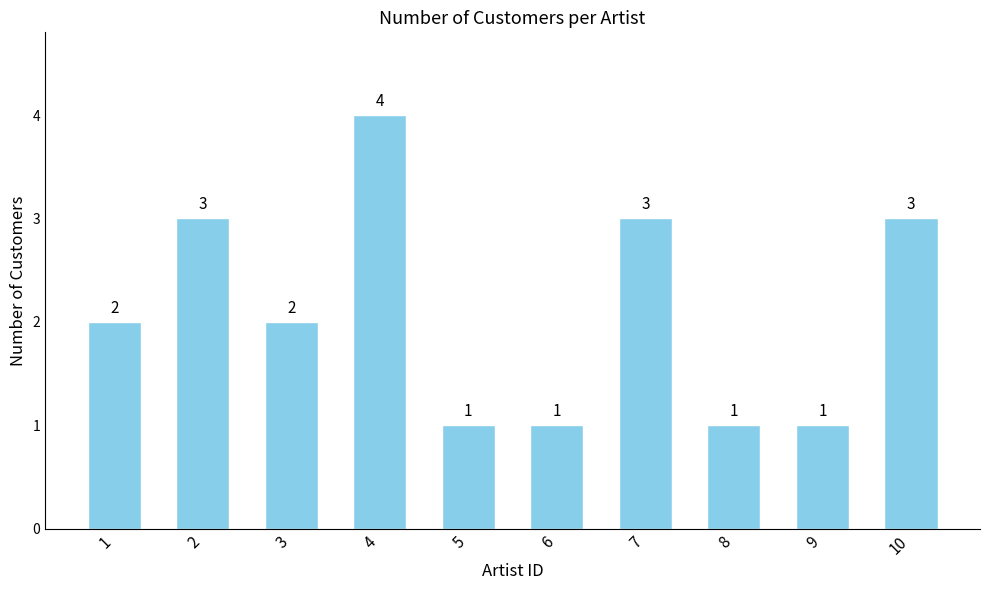

What is the sum of all values?

21